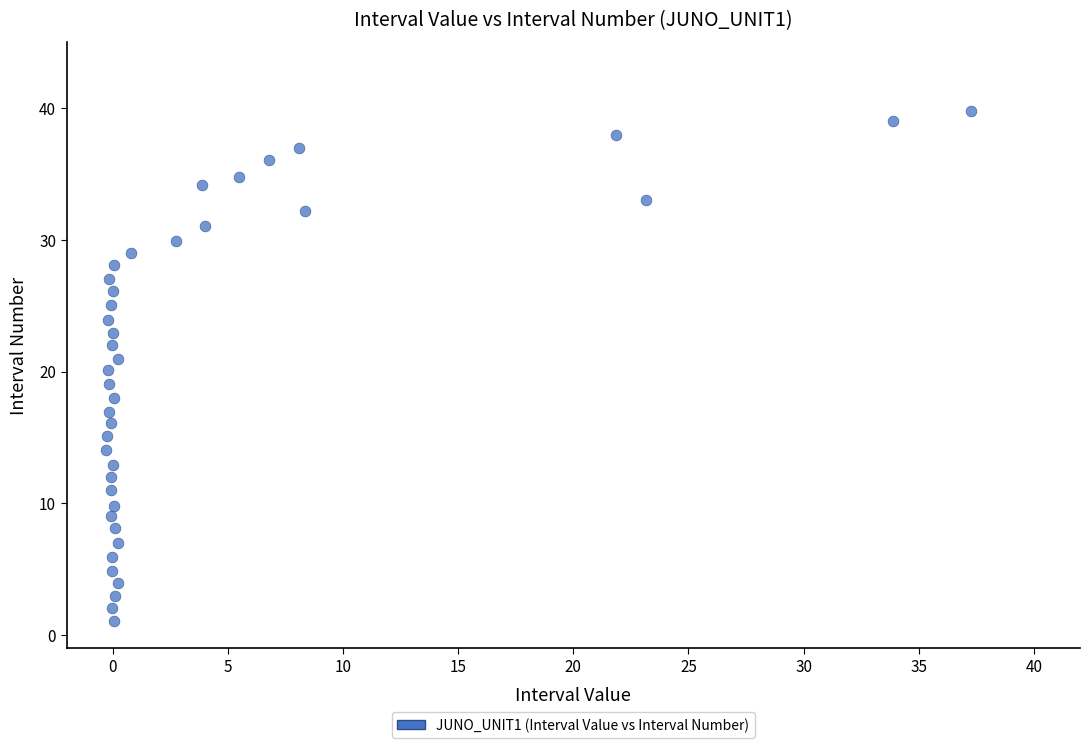

What is the range of X values (max minus min)?

37.6